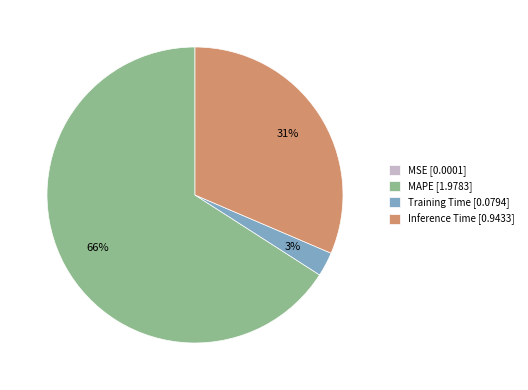

Between Inference Time [0.9433] and Training Time [0.0794], which is larger?

Inference Time [0.9433]